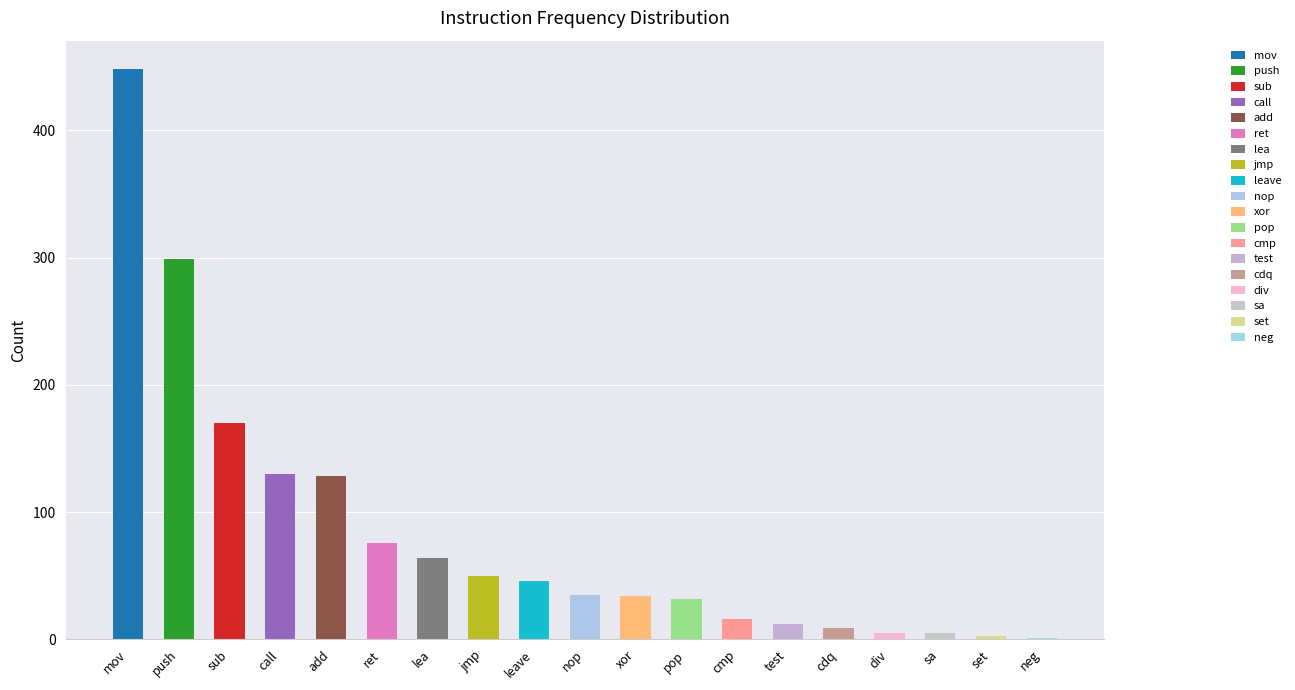

What is the sum of the values at pop and call?

162